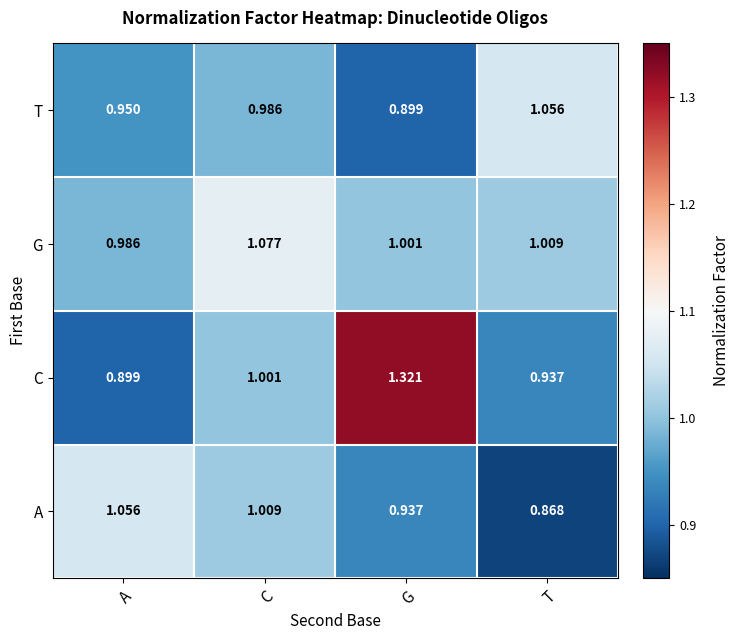

At which label does G reach its minimum?

A